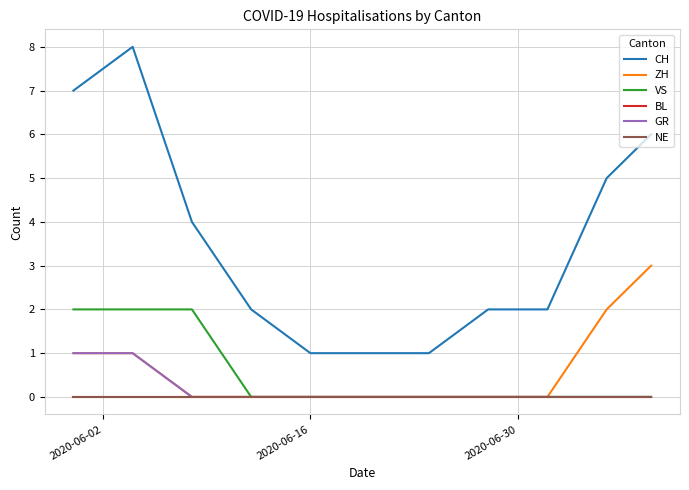

Reading left to right, extract all data points from this chart.

CH: 7	8	4	2	1	1	1	2	2	5	6
ZH: 1	1	0	0	0	0	0	0	0	2	3
VS: 2	2	2	0	0	0	0	0	0	0	0
BL: 0	0	0	0	0	0	0	0	0	0	0
GR: 1	1	0	0	0	0	0	0	0	0	0
NE: 0	0	0	0	0	0	0	0	0	0	0